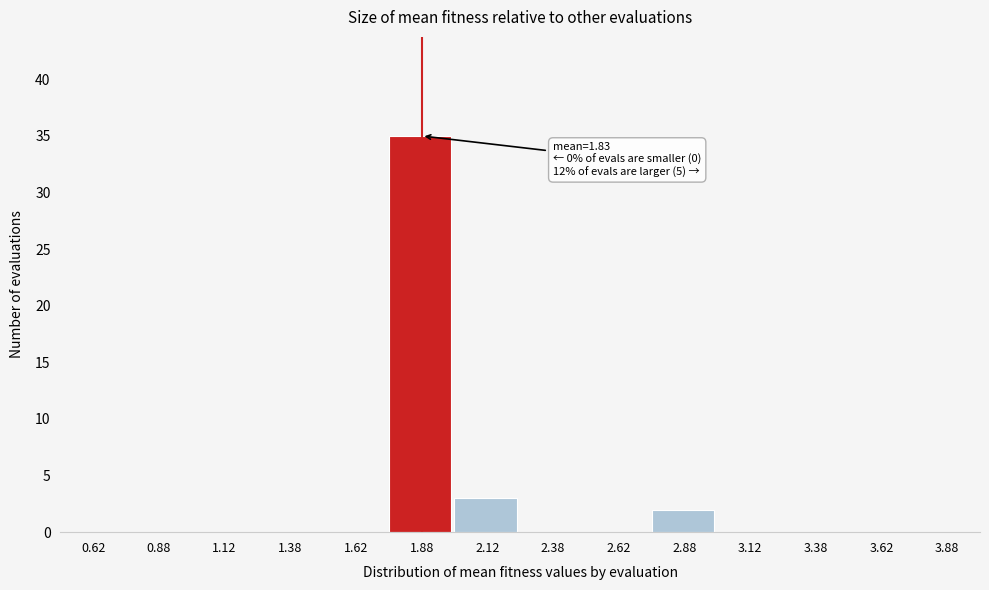

Over which range of the x-axis is the bar tallest?

1.75 to 2.00